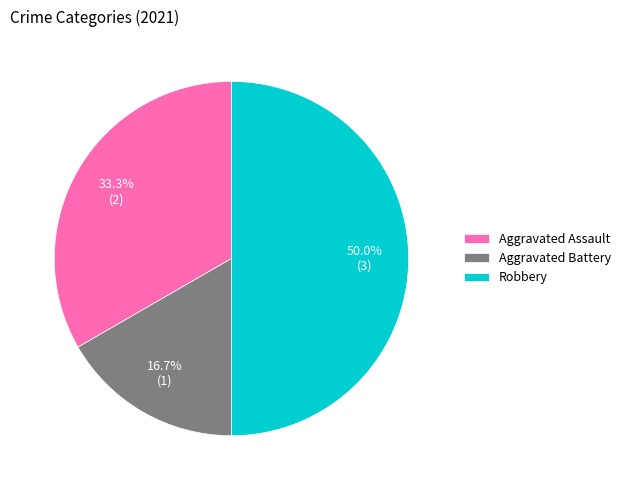

Rank the categories by value from lowest to highest.

Aggravated Battery, Aggravated Assault, Robbery